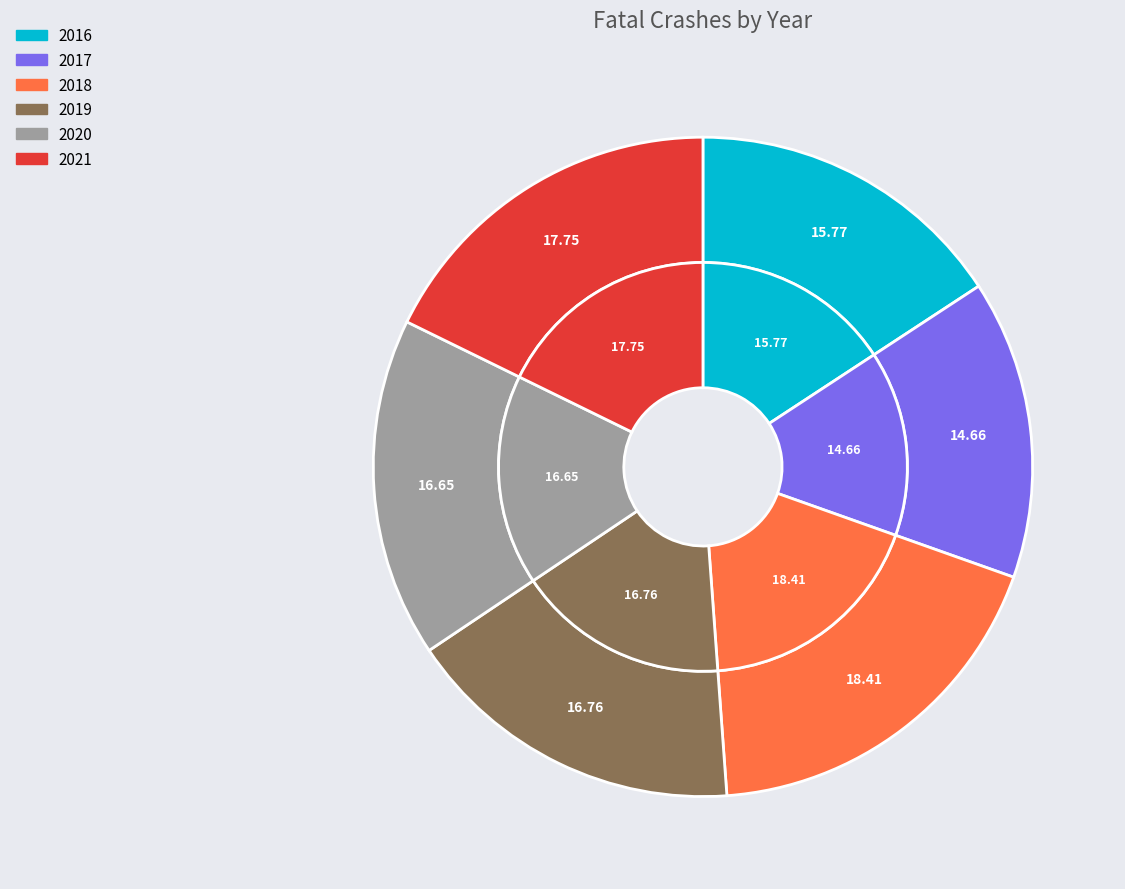

How much of the chart is everything except 2020?

83.4%